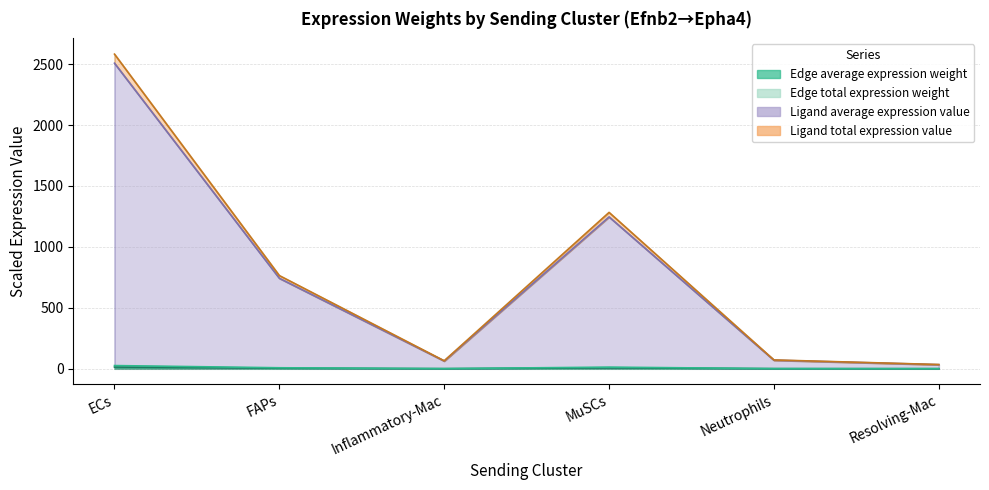

At which label does Edge average expression weight reach its minimum?

Resolving-Mac